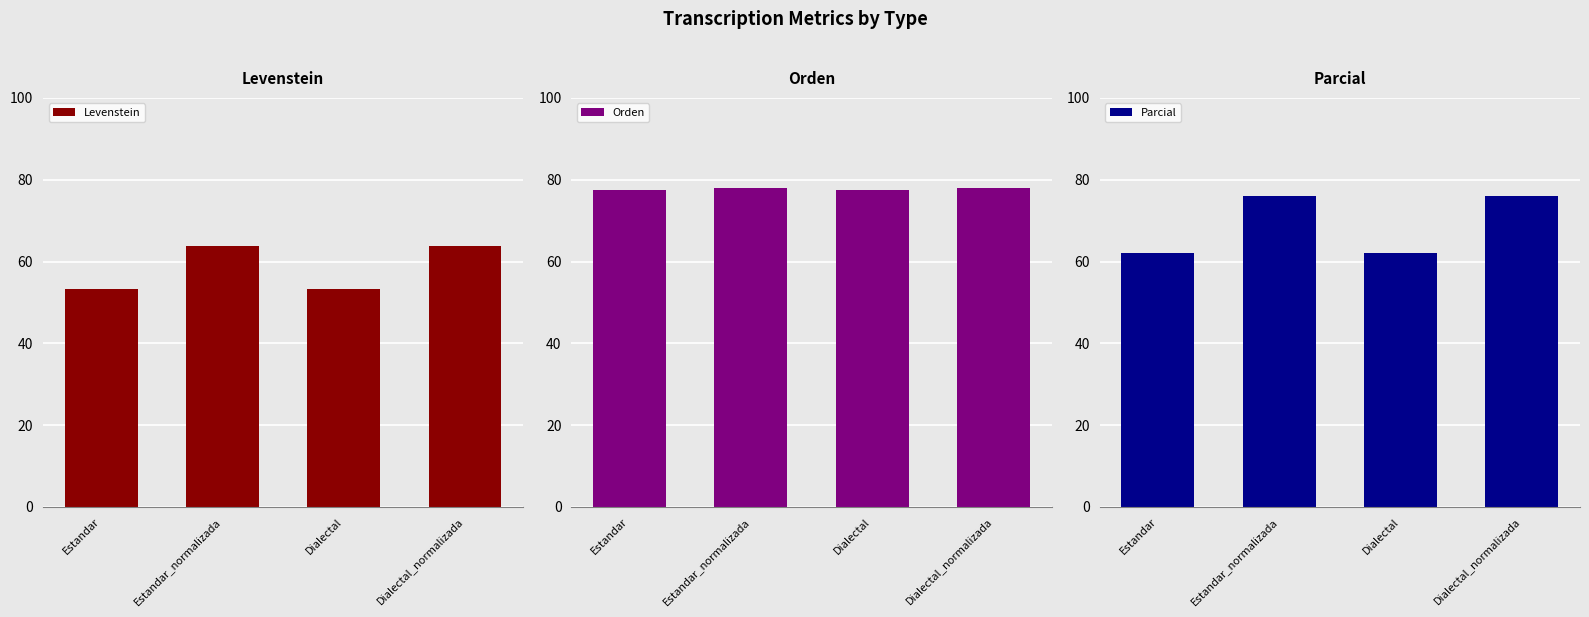

Between Estandar and Estandar_normalizada, which is larger?

Estandar_normalizada